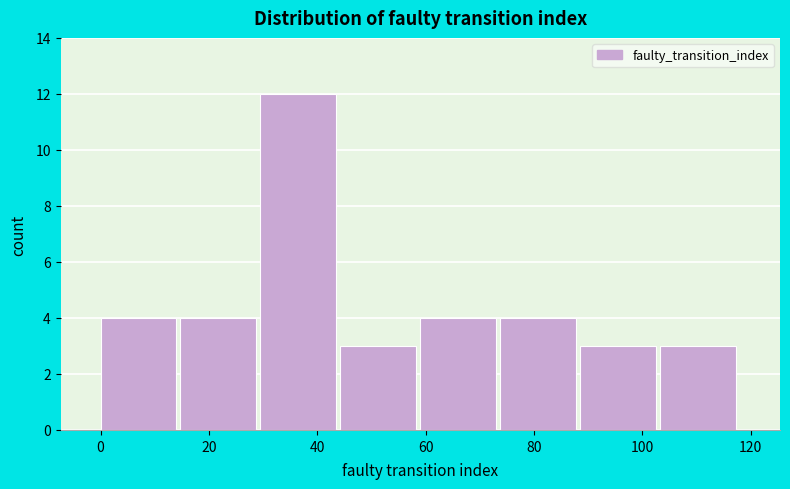

What is the height of the bar covering 88 to 104 on the x-axis? Neither the bar edges nor the heights are printed on the chart, so give them approximately, as read against the axes.

3